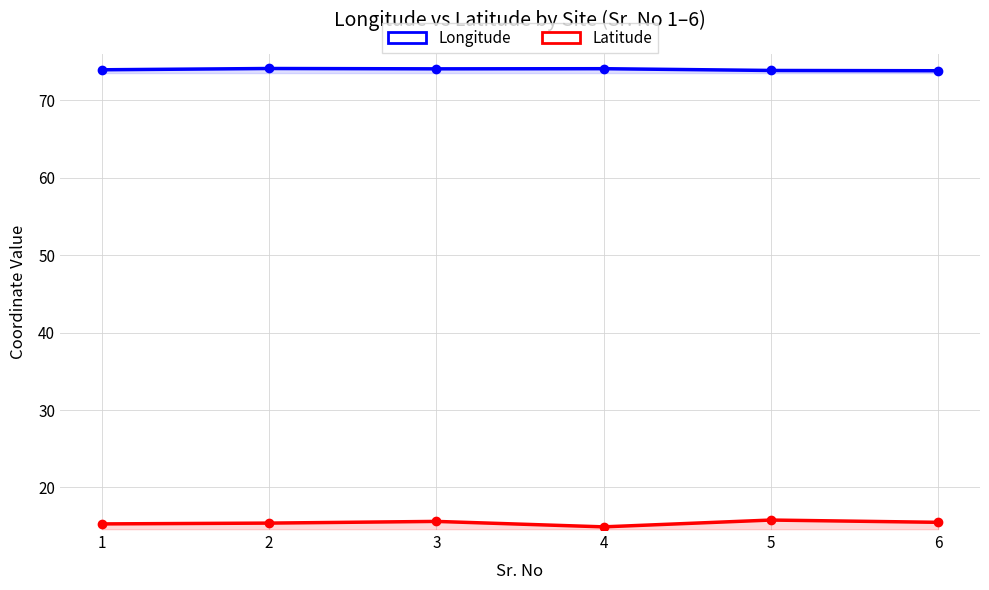

The value of Latitude at 2 is 15.4. True or false?

True